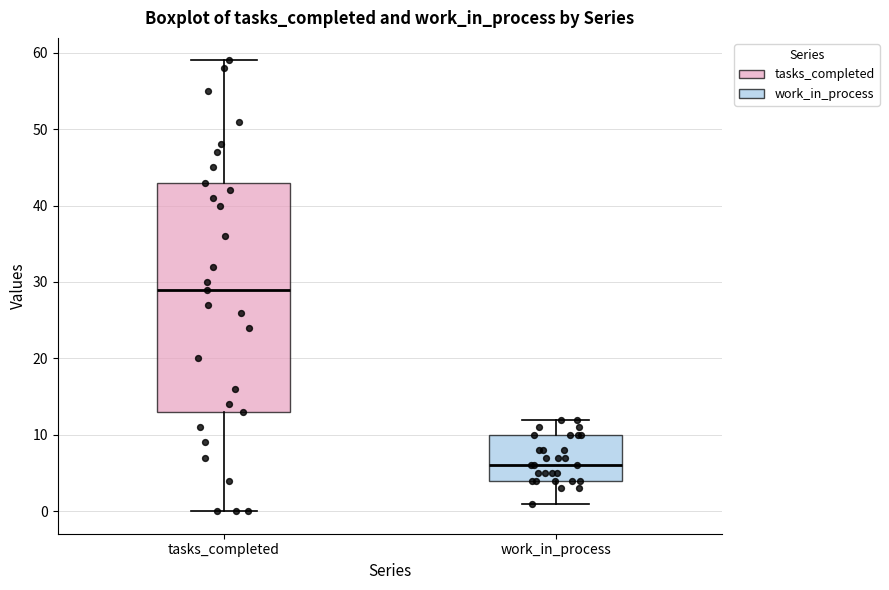

Reading left to right, transcribe this box plot: for each box, give where its median line is, the range the box spans, and where its two whiskers end, as read against the y-axis. The values are not printed on the chart, so give them approximately, as read against the axis.

tasks_completed: median 29, box 13 to 43, whiskers 0 to 59
work_in_process: median 6, box 4 to 10, whiskers 1 to 12